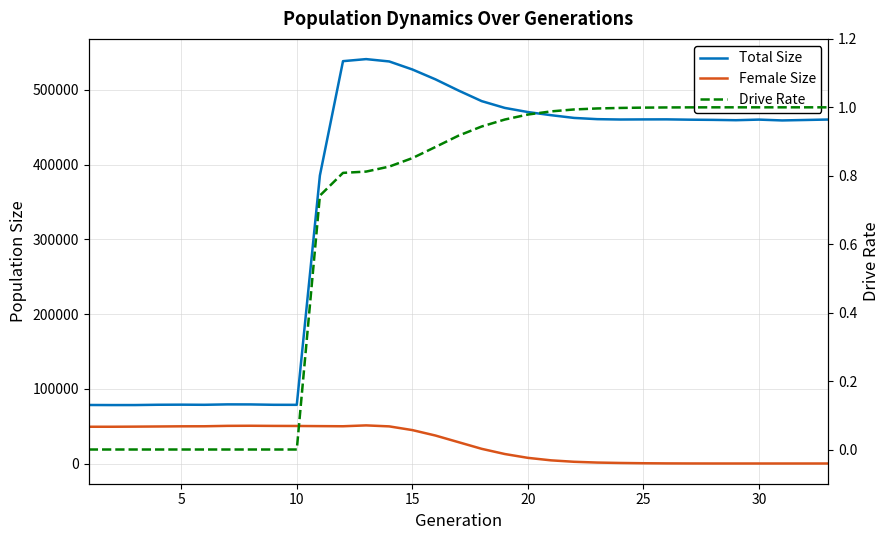

Reading right to left, list all the values displayed in this chart.

Total Size: 460471.0	459851.0	459245.0	460353.0	459555.0	460007.0	460257.0	460688.0	460624.0	460485.0	460959.0	462600.0	466278.0	470462.0	476017.0	485105.0	499243.0	514254.0	527479.0	538203.0	541343.0	538601.0	385563.0	78539.0	78587.0	79076.0	79139.0	78586.0	78758.0	78640.0	78239.0	78219.0	78332.0
Female Size: 0.0	1.0	1.0	1.0	4.0	13.0	58.0	146.0	356.0	708.0	1263.0	2291.0	4228.0	7558.0	12695.0	19646.0	28536.0	37440.0	44727.0	49693.0	51018.0	49858.0	50033.0	50232.0	50325.0	50522.0	50397.0	49838.0	49779.0	49553.0	49348.0	49200.0	49196.0
Drive Rate: 1.0	1.0	1.0	1.0	1.0	1.0	1.0	1.0	1.0	1.0	1.0	1.0	1.0	1.0	1.0	0.9	0.9	0.9	0.9	0.8	0.8	0.8	0.7	0.0	0.0	0.0	0.0	0.0	0.0	0.0	0.0	0.0	0.0